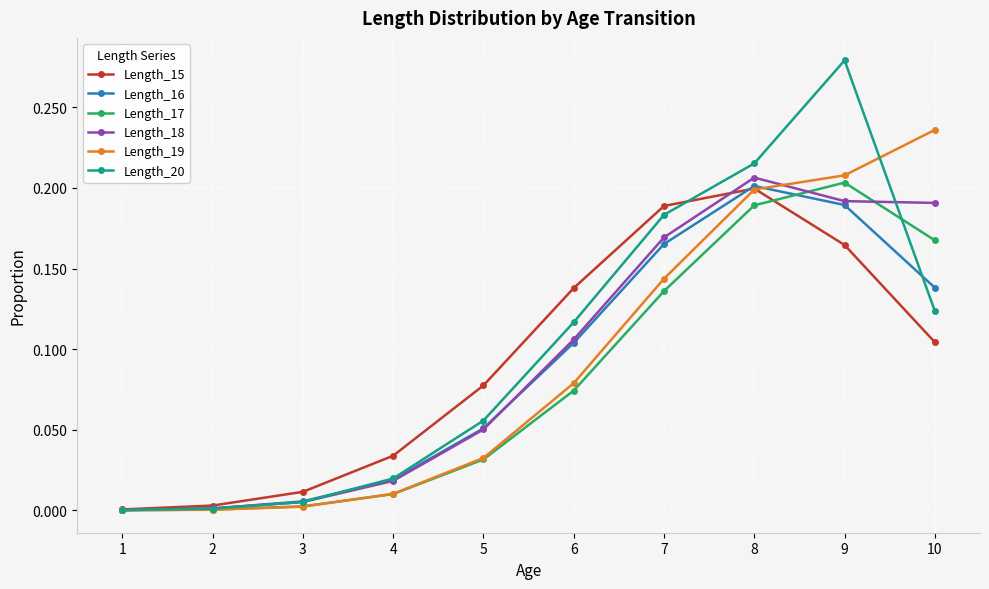

What are all the series names shown in the legend?

Length_15, Length_16, Length_17, Length_18, Length_19, Length_20